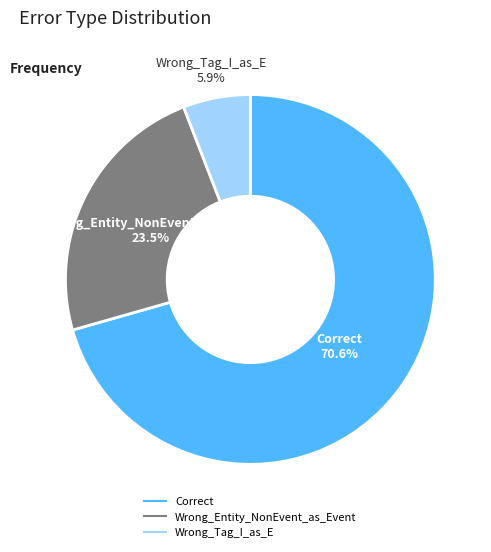

Which category has the smallest portion of the pie?

Wrong_Tag_I_as_E